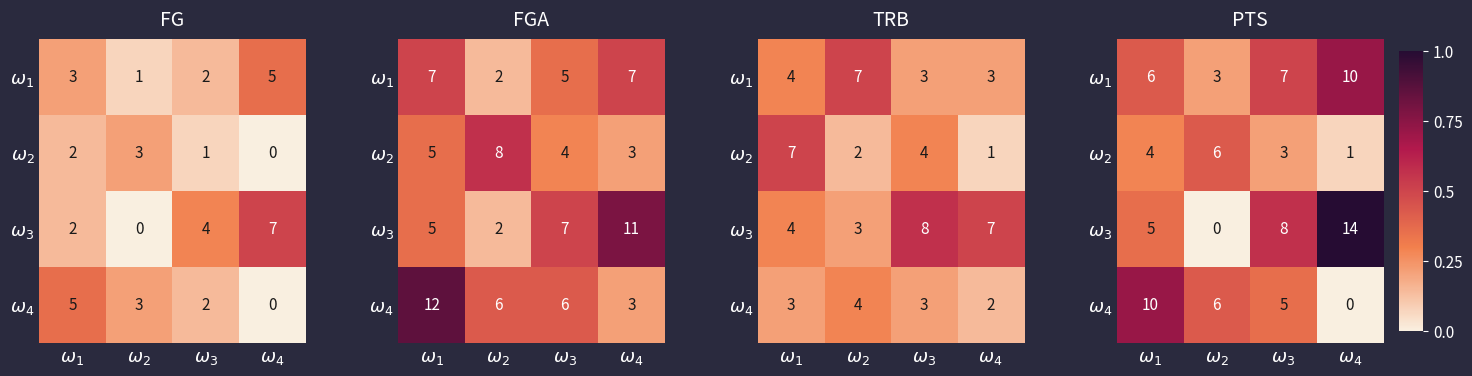

The $\omega_{1}$ series shows 0.4 at $\omega_{1}$. True or false?

True